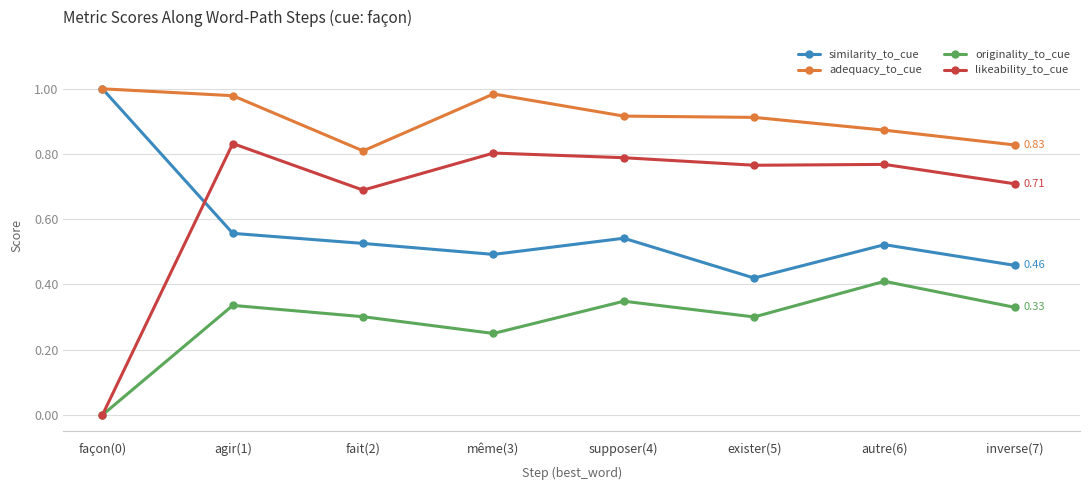

Rank the series by their average value, from lowest to highest.

originality_to_cue, similarity_to_cue, likeability_to_cue, adequacy_to_cue